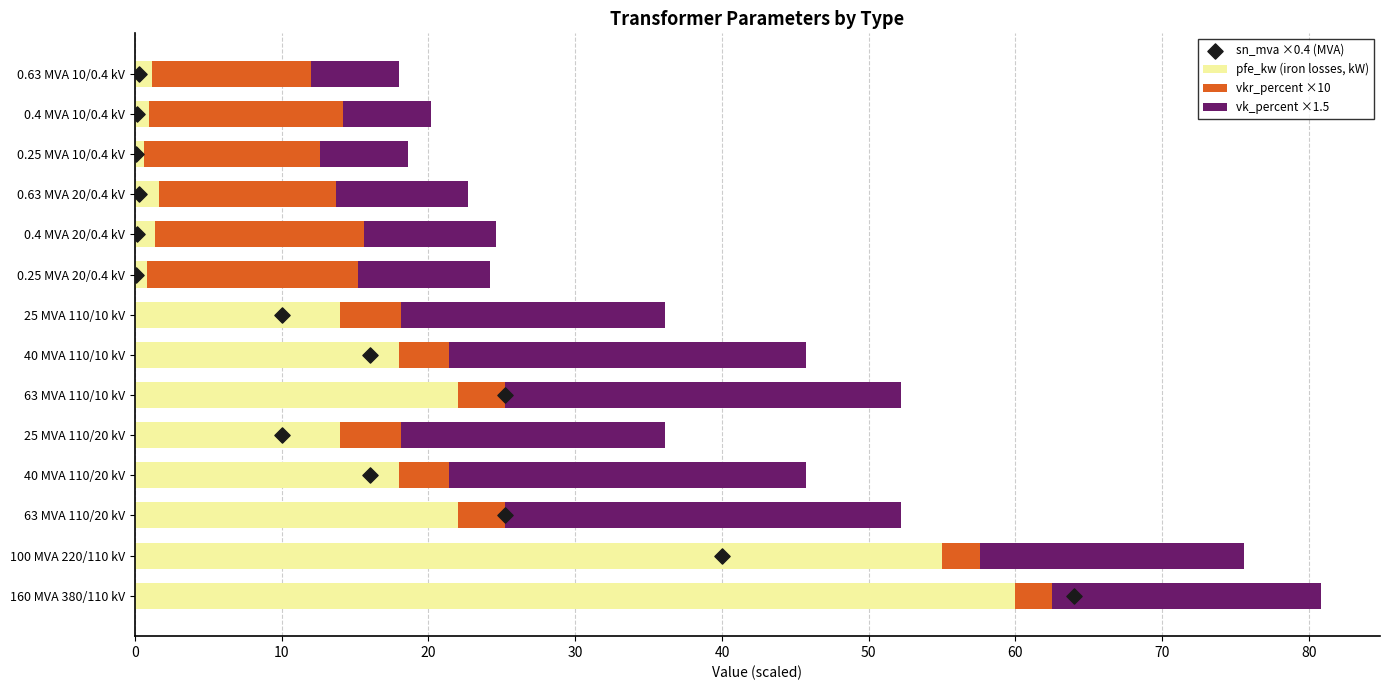

What is the difference between the maximum and minimum values in the pfe_kw (iron losses, kW) series?

59.4